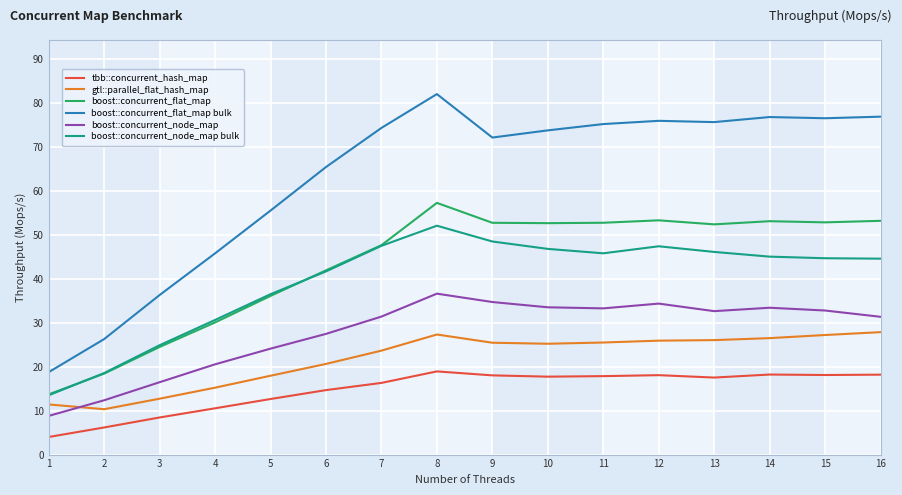

Between 2 and 4, which series saw the biggest shift?

boost::concurrent_flat_map bulk